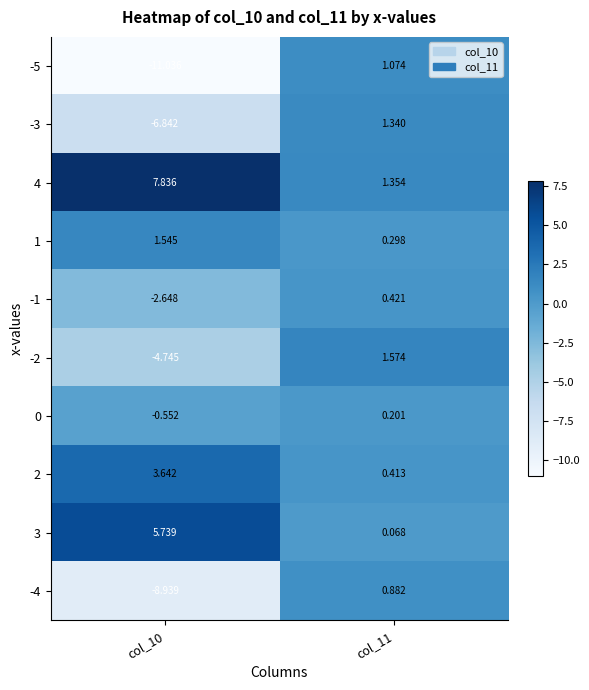

Is the value of 0 at col_11 greater than the value of 1 at col_11?

No